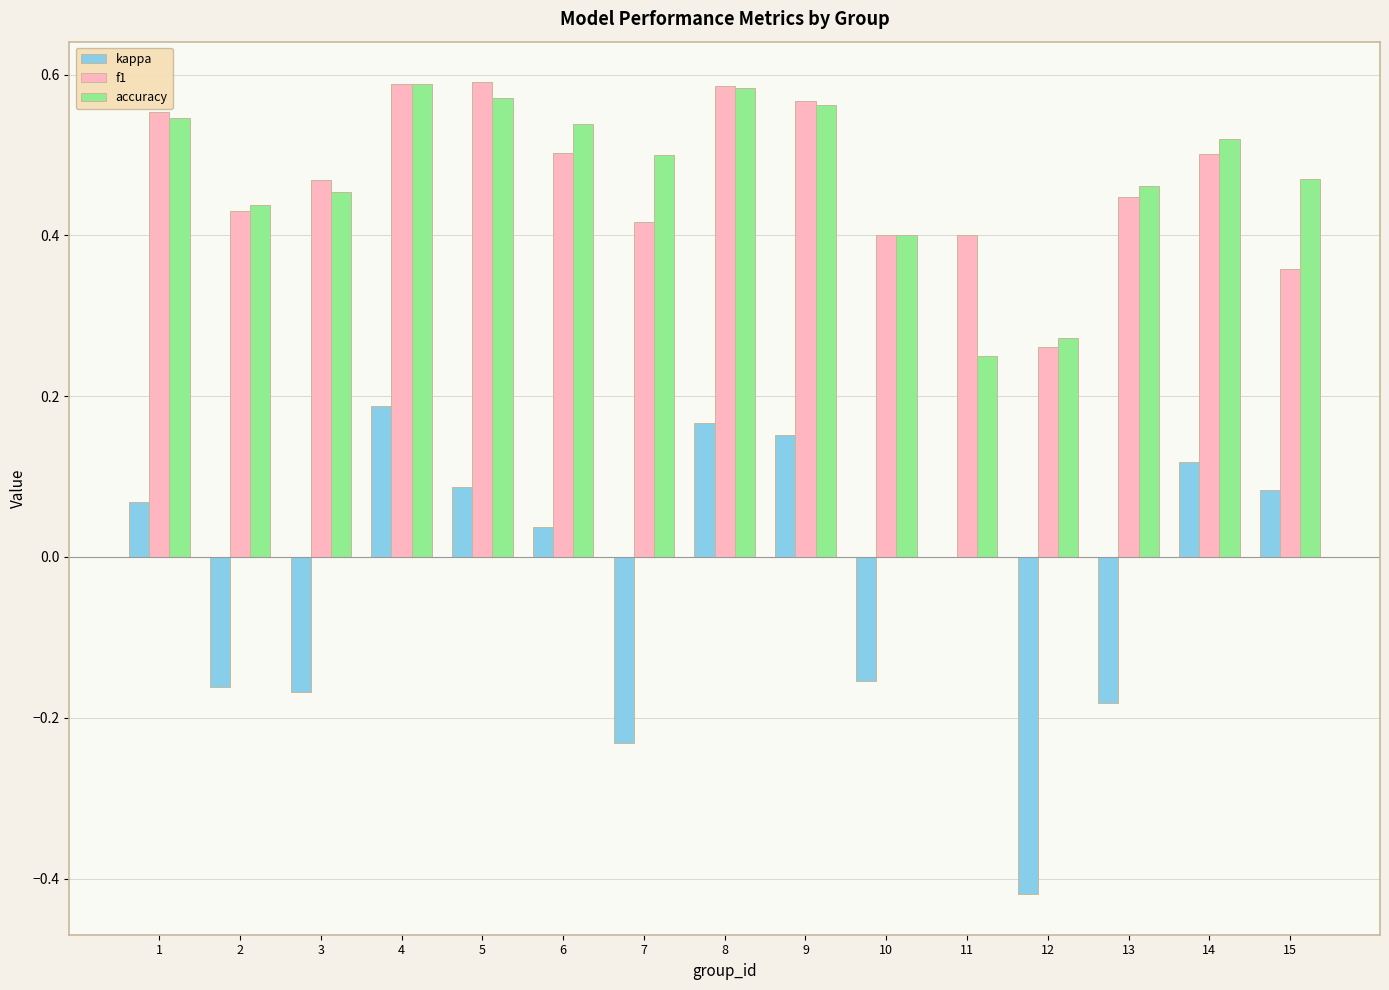

What are all the series names shown in the legend?

kappa, f1, accuracy